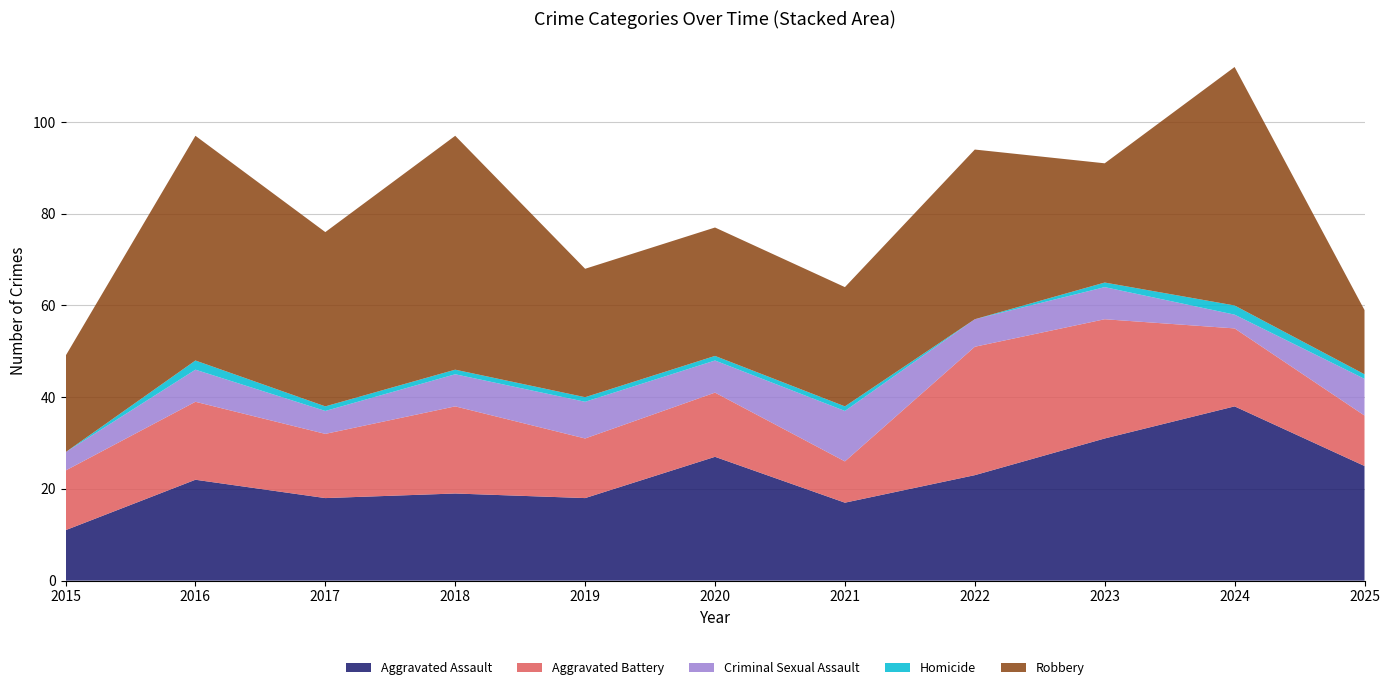

Is the value of Robbery at 2017 greater than the value of Aggravated Assault at 2021?

Yes